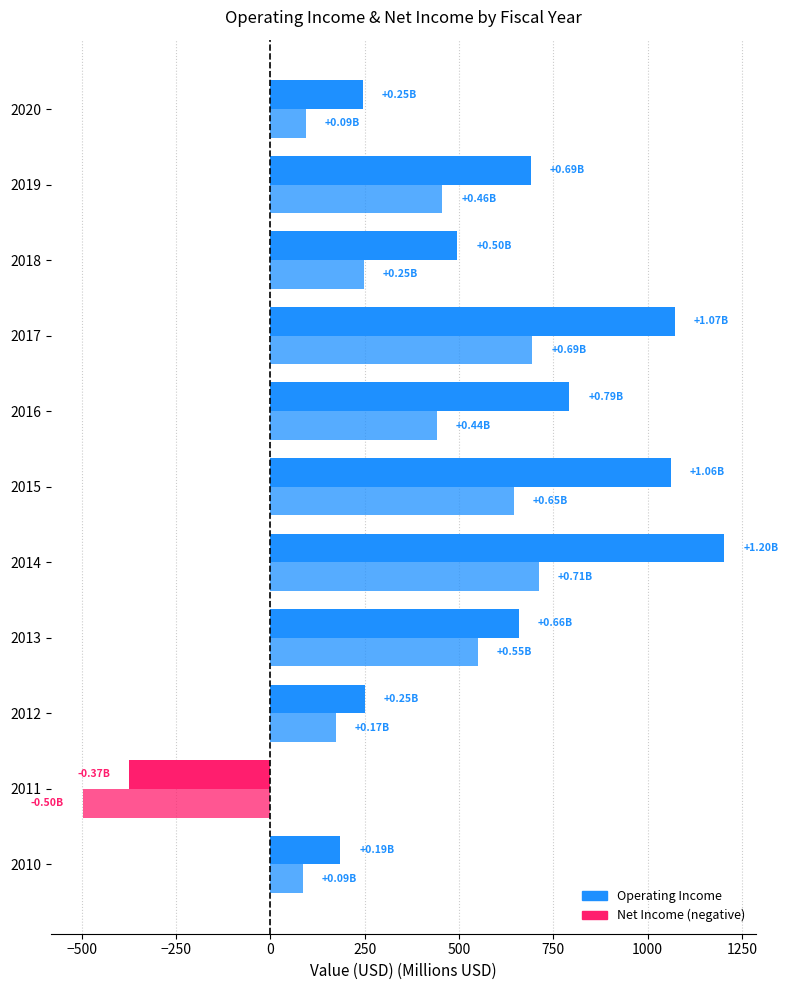

How many data points does each series have?

11